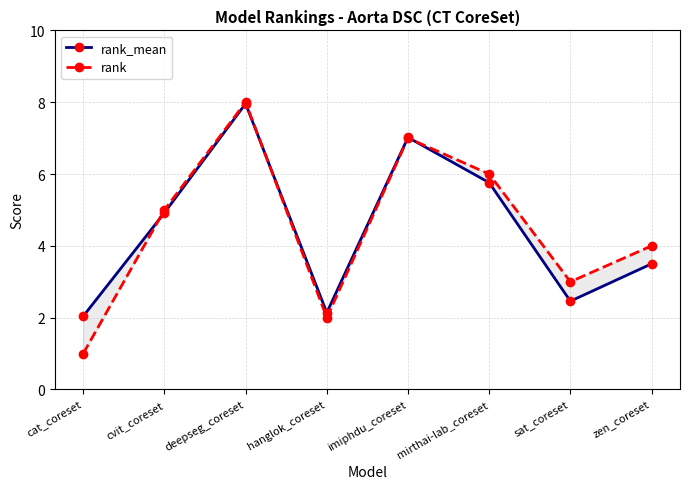

What is the average value of the rank_mean series?

4.5